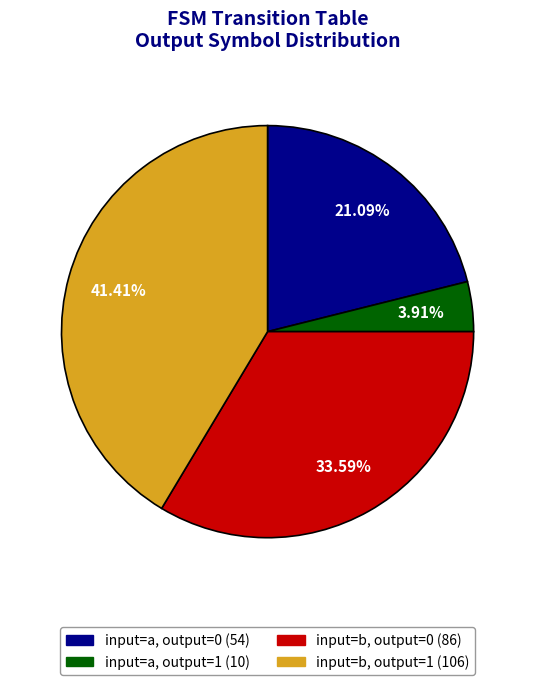

How many slices are in this pie chart?

4